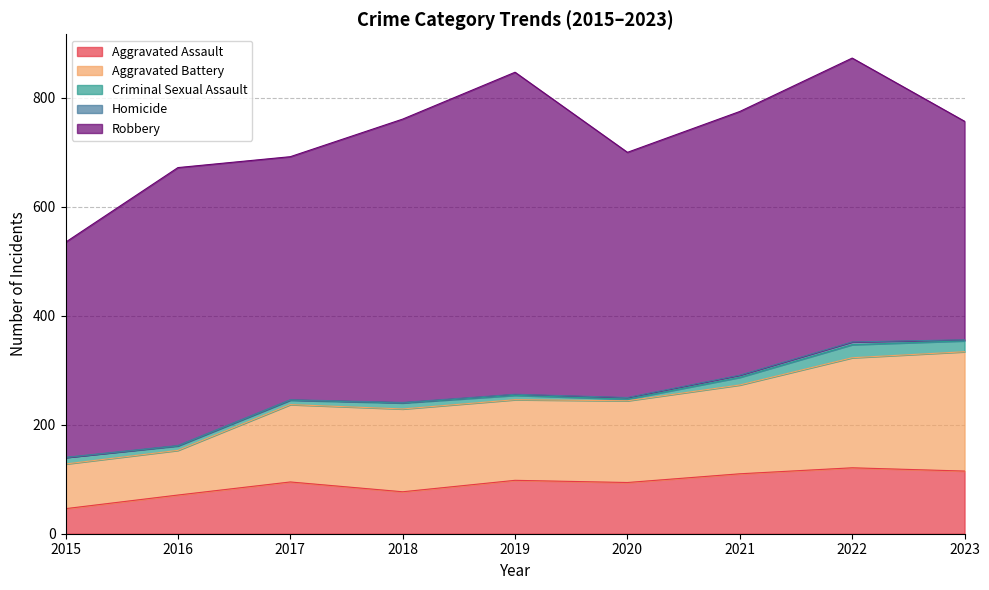

Reading left to right, what are all the values shown in this chart?

Aggravated Assault: 46	71	95	77	98	94	110	121	115
Aggravated Battery: 82	82	142	152	148	150	163	202	219
Criminal Sexual Assault: 12	8	8	11	8	3	14	24	20
Homicide: 0	1	1	1	2	3	4	5	2
Robbery: 395	510	446	520	591	450	484	521	401